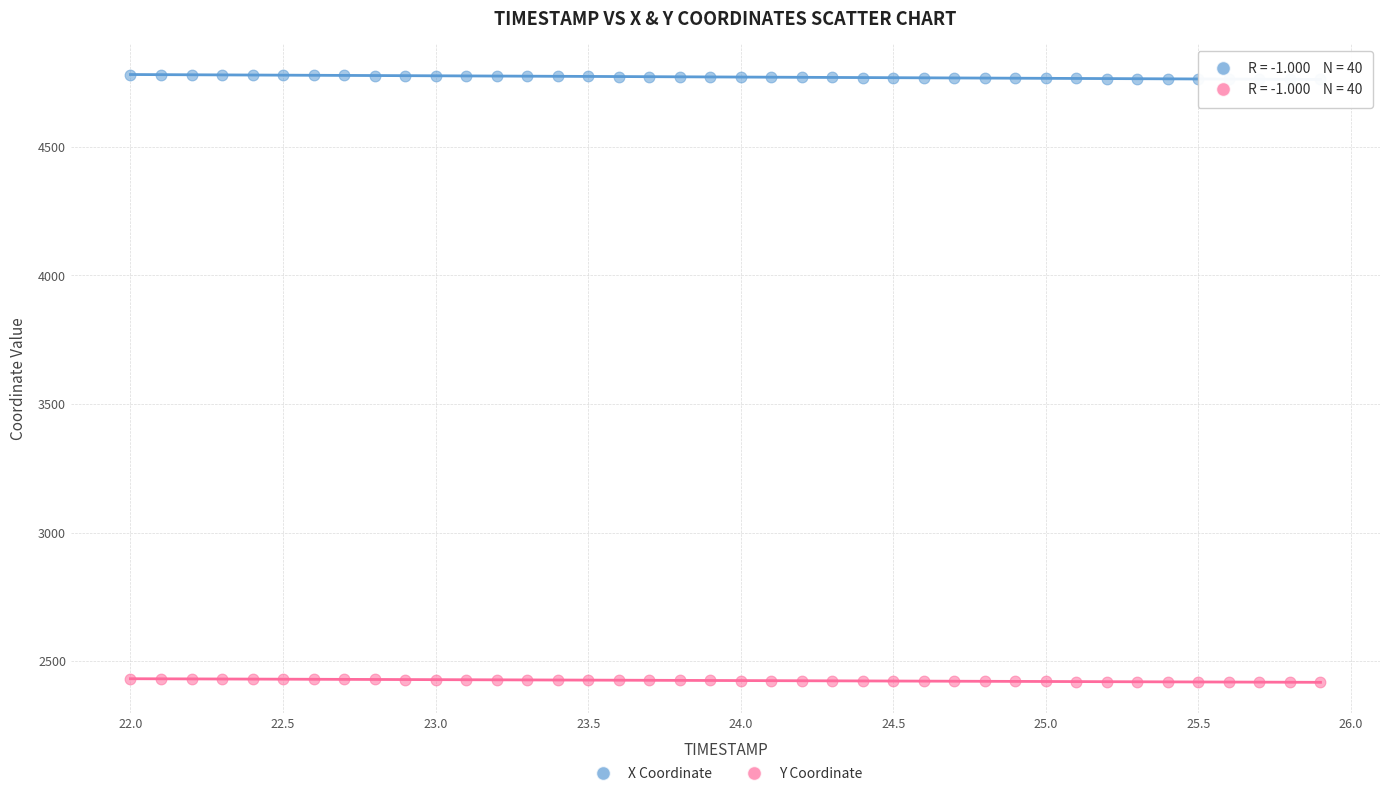

What is the X range (max minus min) for the scatter plot?

3.9